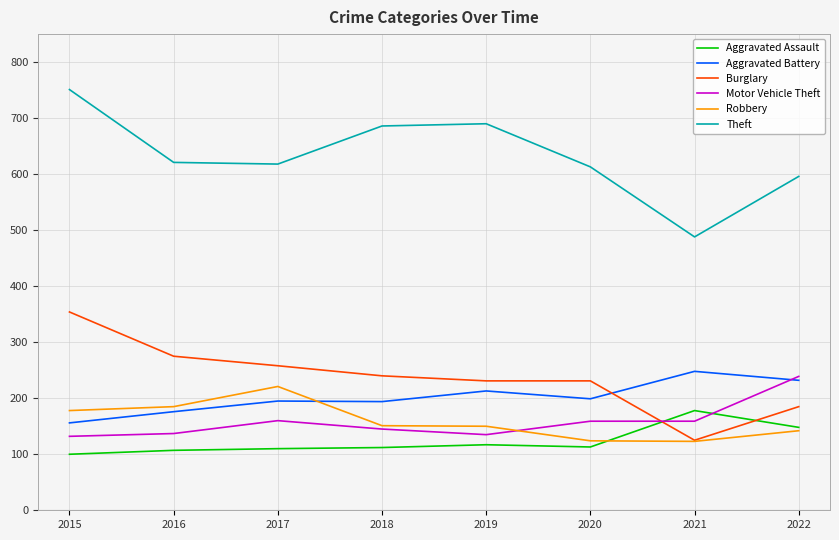

What is the difference between the maximum and minimum values in the Robbery series?

98